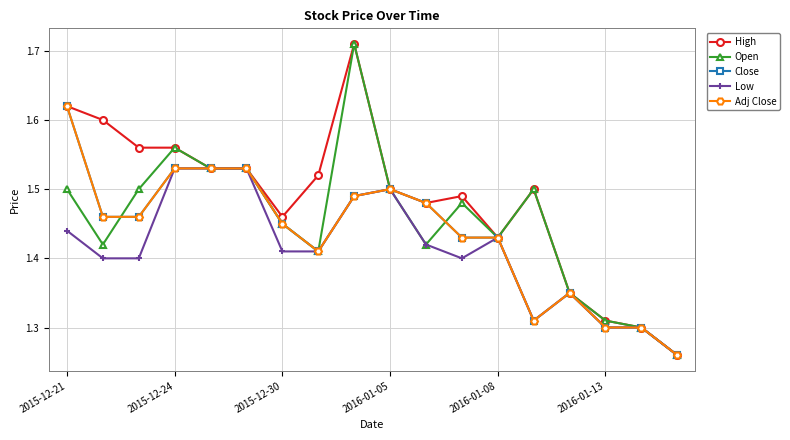

Is this an area chart (filled region under the line)?

No